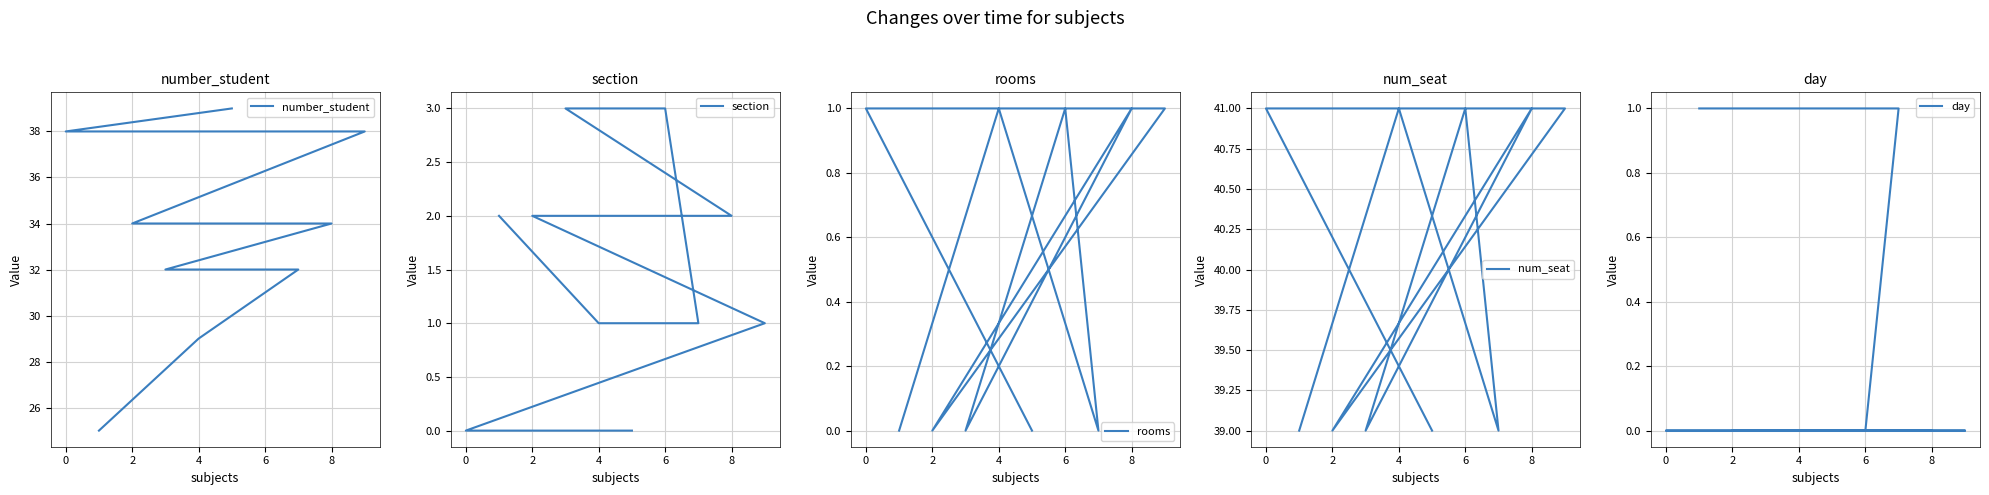

What is the difference between the second highest and second lowest values in the number_student series?

9